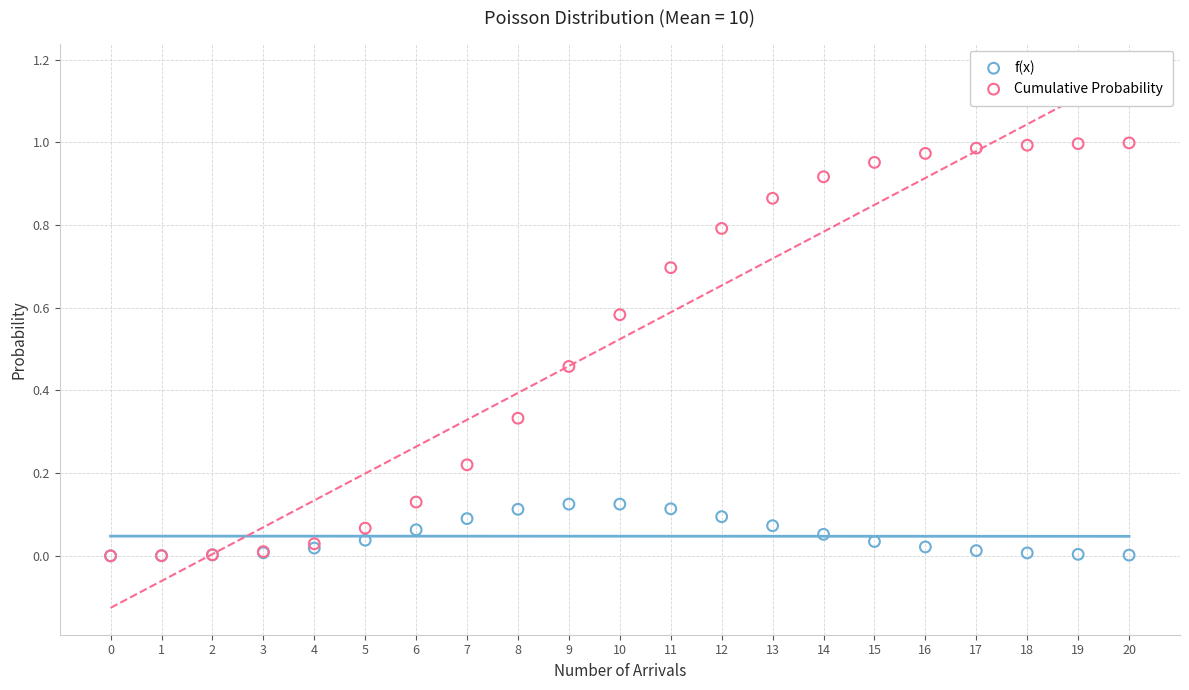

What are all the series names shown in the legend?

f(x), Cumulative Probability